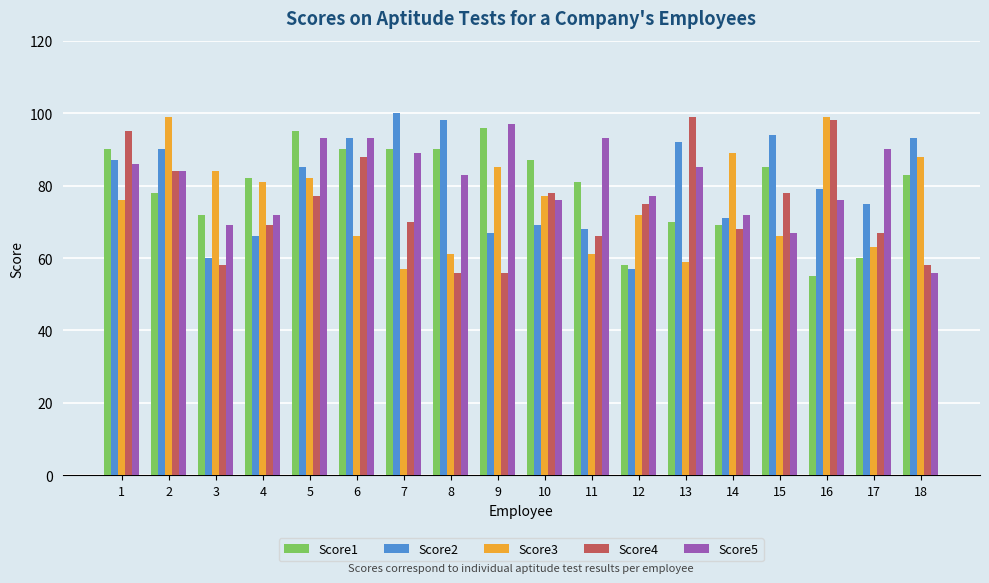

How many groups of bars are there?

18